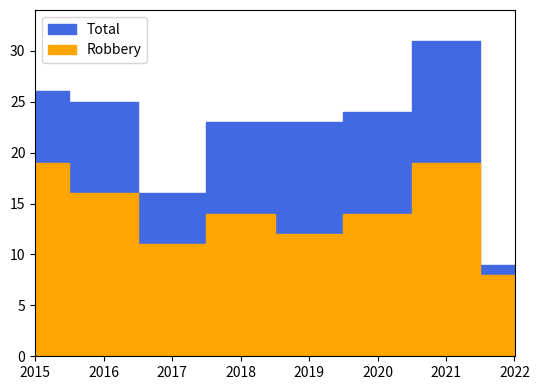

Which label corresponds to the largest value in the chart?

2021